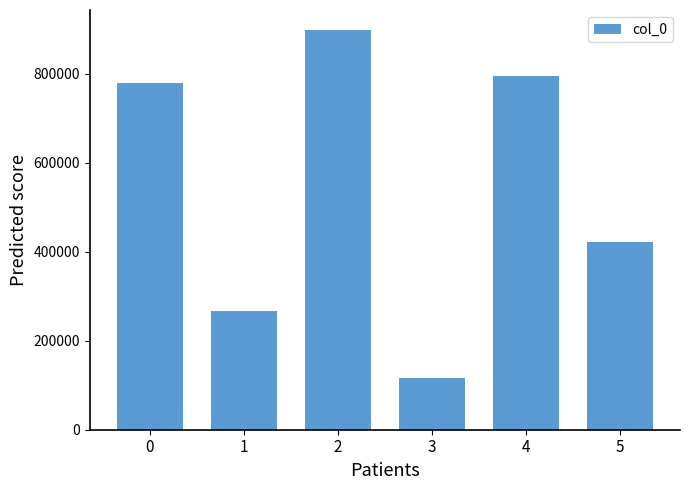

Reading right to left, what are all the values shown in this chart?

5=422870	4=795162	3=115467	2=898097	1=266156	0=778014